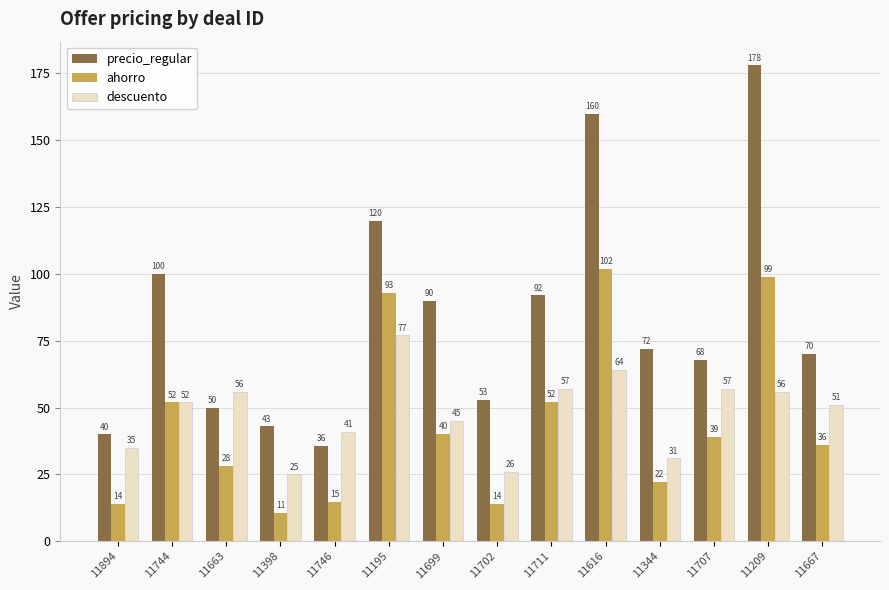

Are the bars horizontal?

No